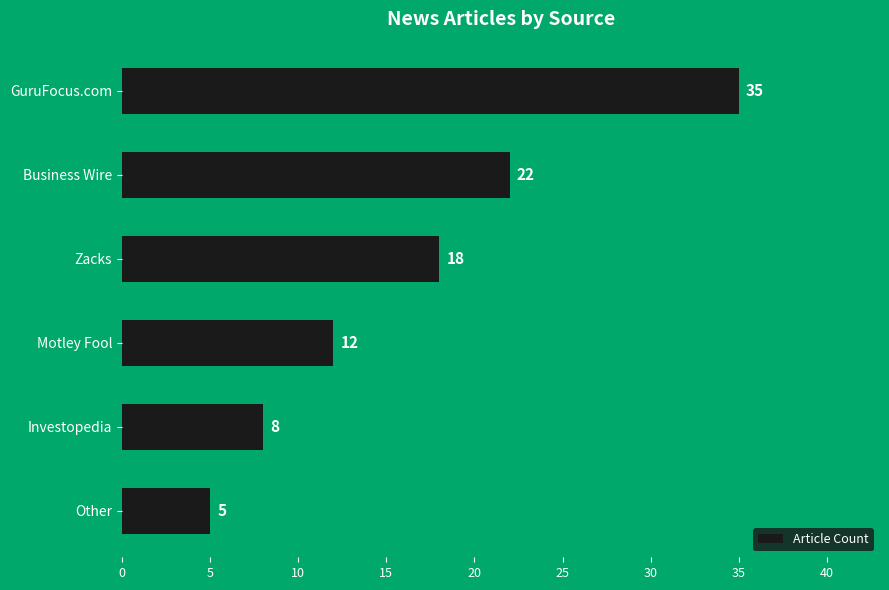

At which category does the chart reach its minimum across all series?

Other